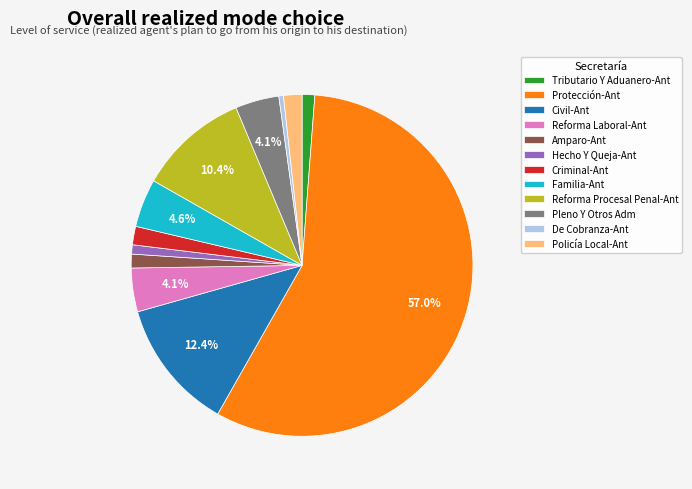

To the nearest percent, what is the average slice percentage?

8%